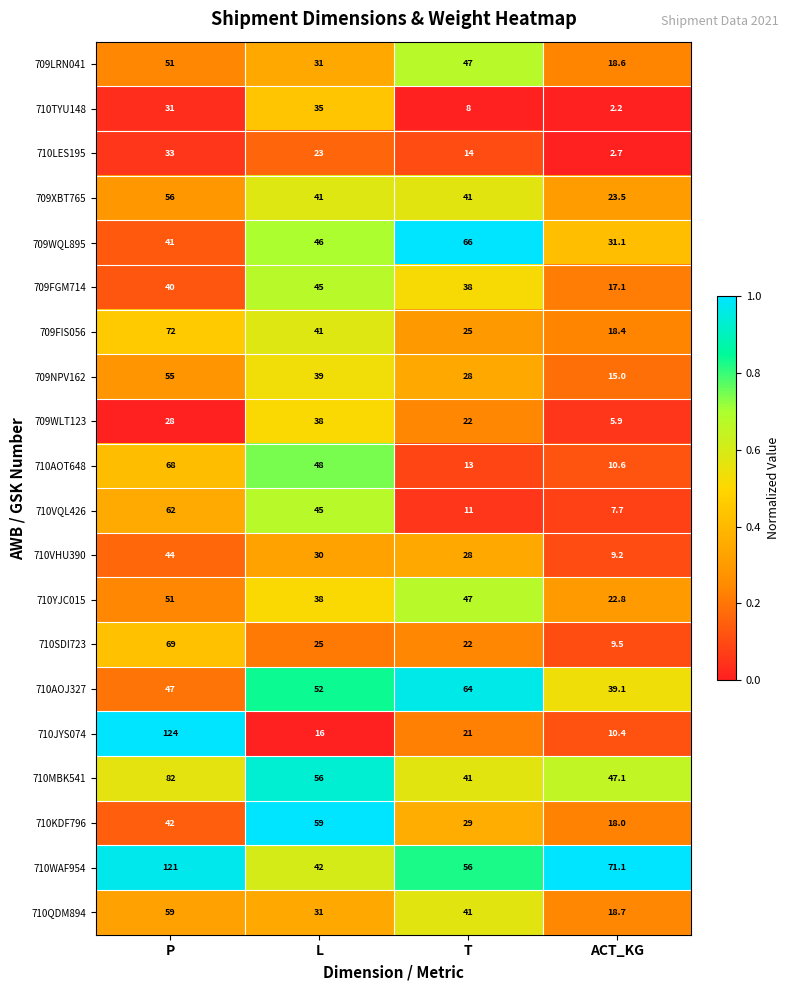

Read the 710SDI723 value at P.

69.0